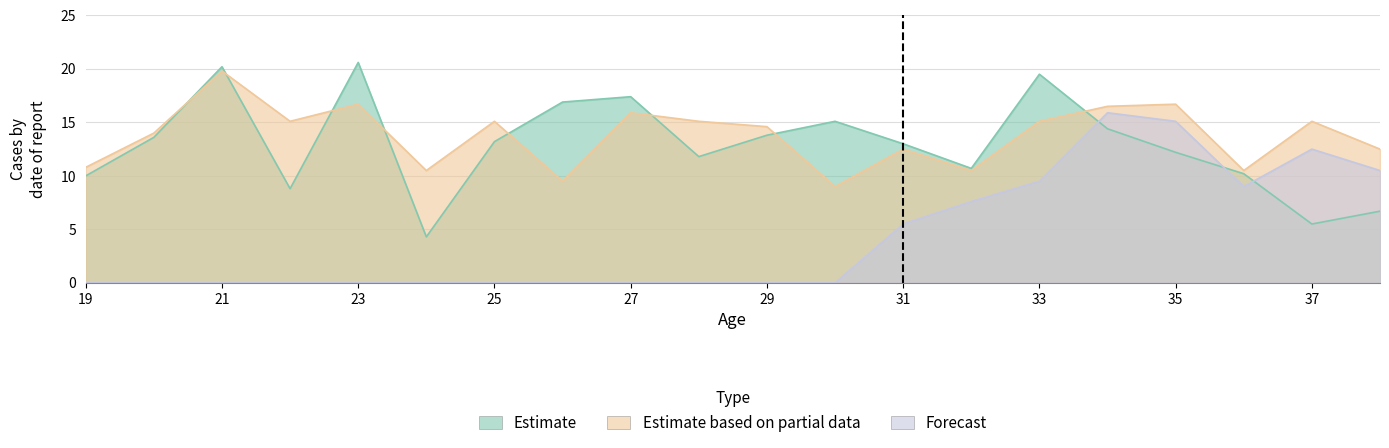

How many intersections are there between Estimate and Forecast?

3